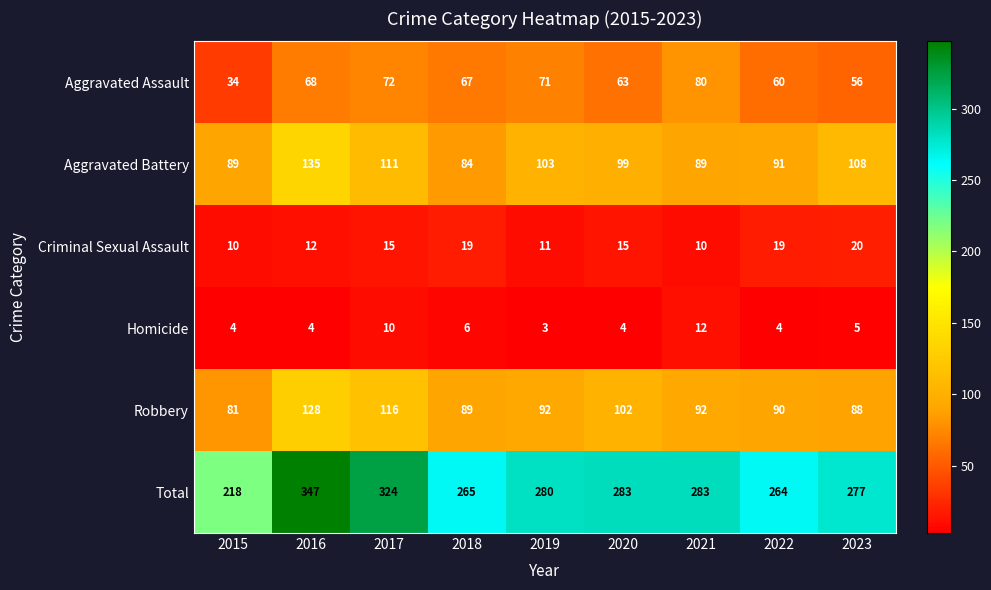

Which series has the largest total across all categories?

Total